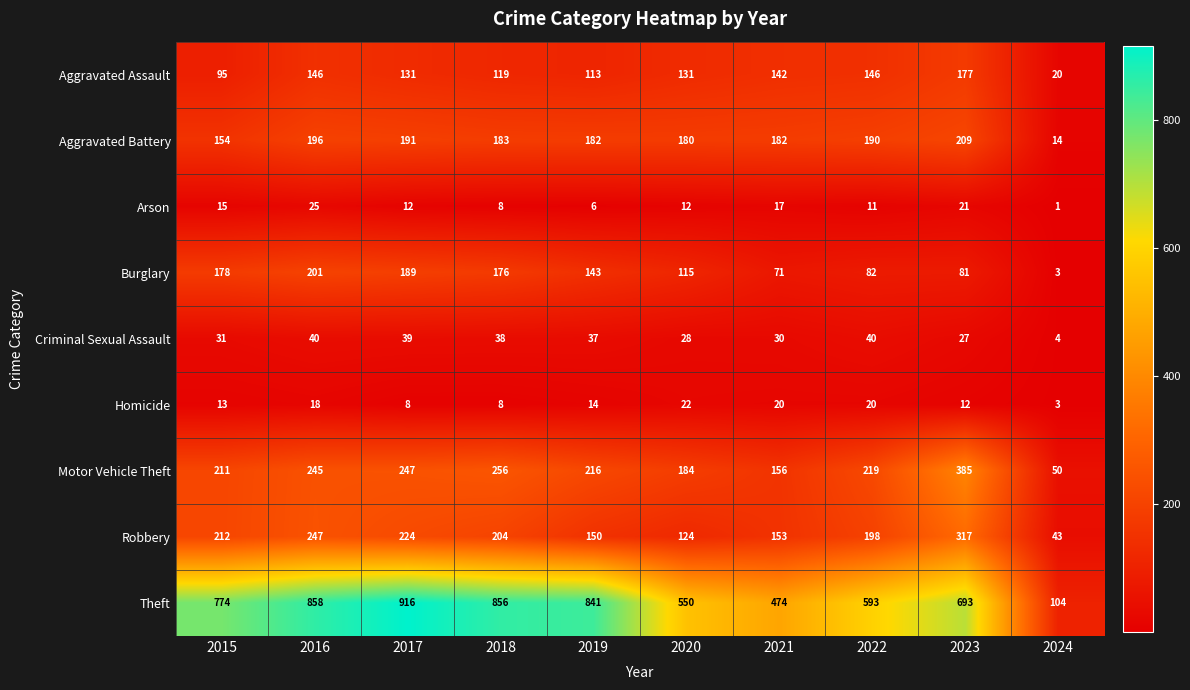

Where does the Robbery series first go above 204?

2015